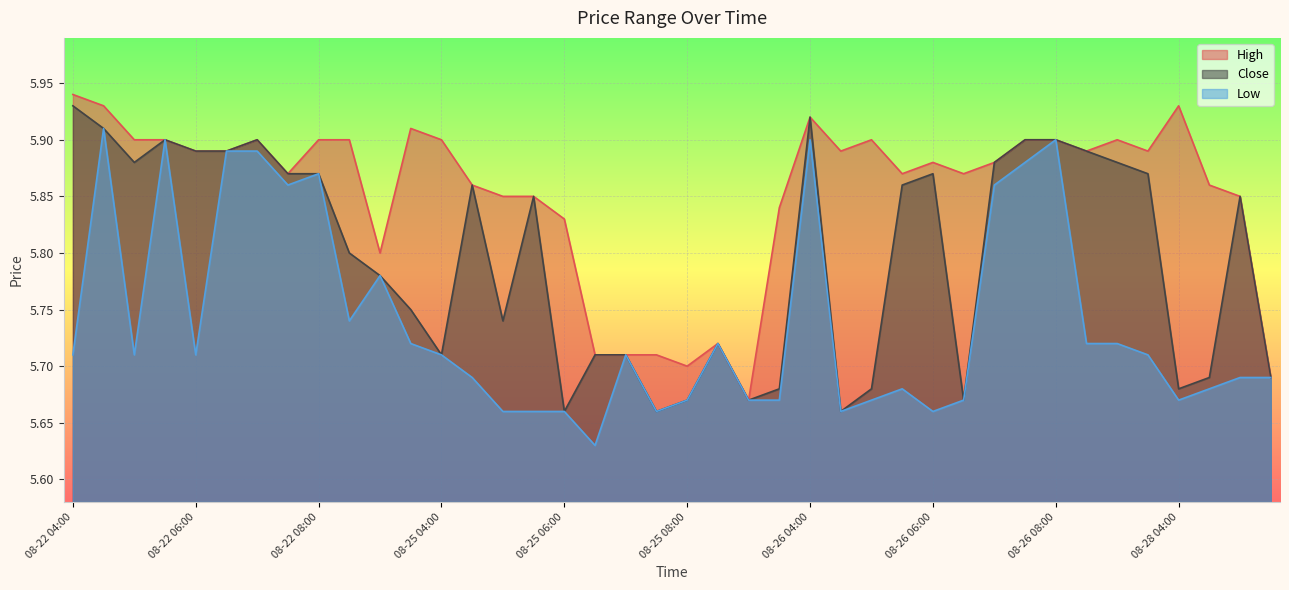

The value of Low at 08-28 04:30 is 5.7. True or false?

True